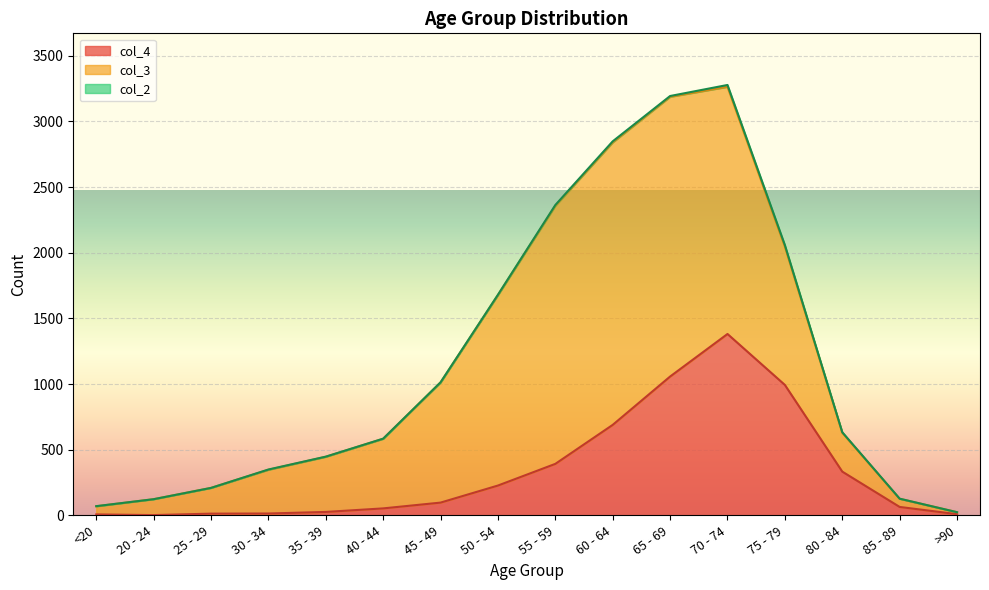

What is the label of the 5th point from the left?

35 - 39